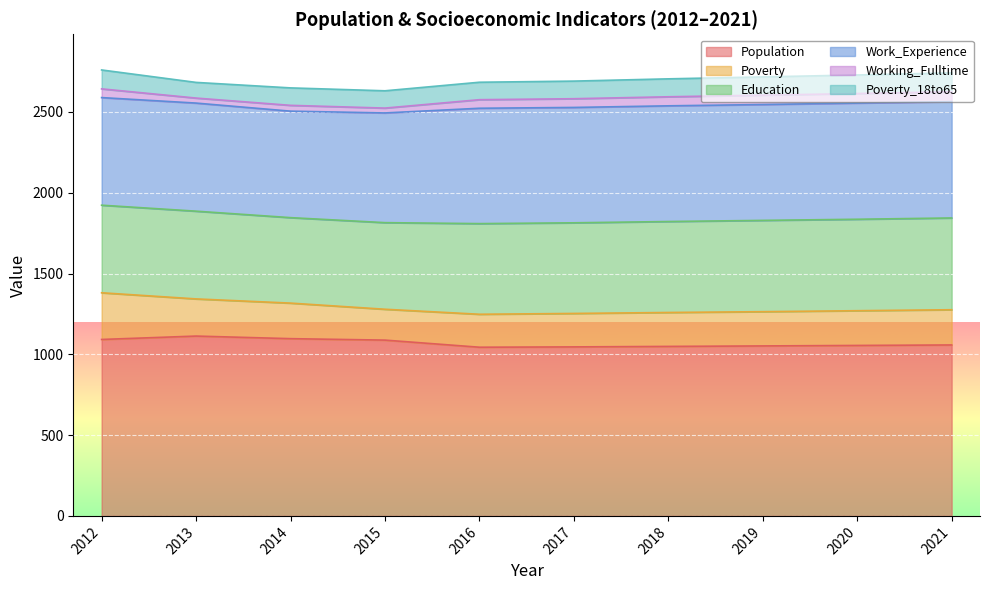

Does the chart display data point markers on the line(s)?

No